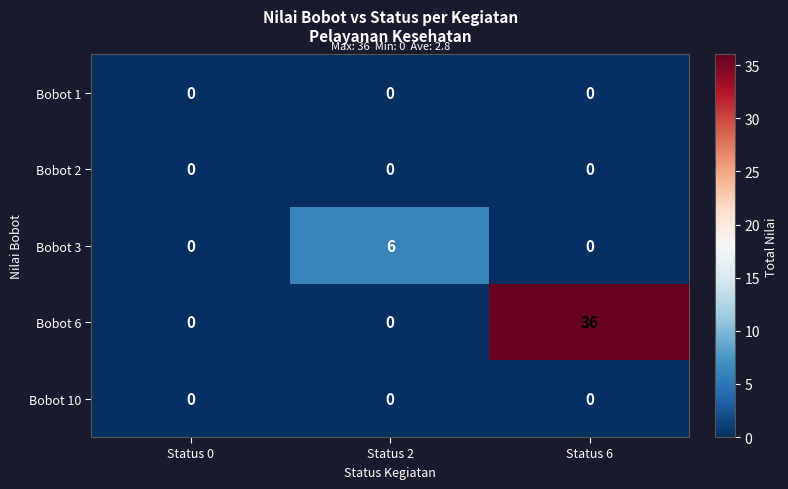

The value of Bobot 2 at Status 2 is 0. True or false?

True